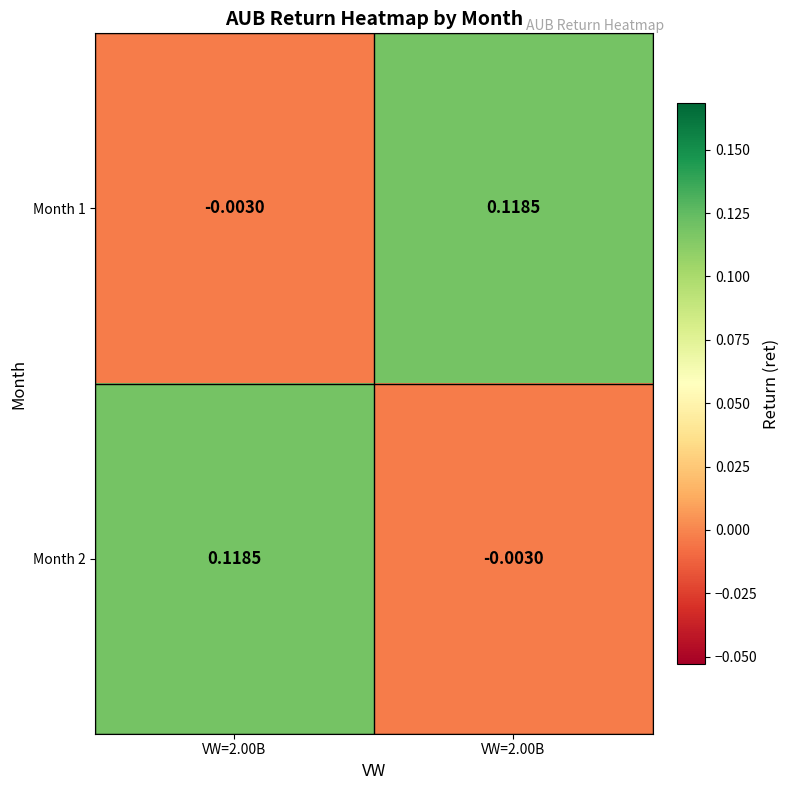

How many values in Month 1 are above zero?

1